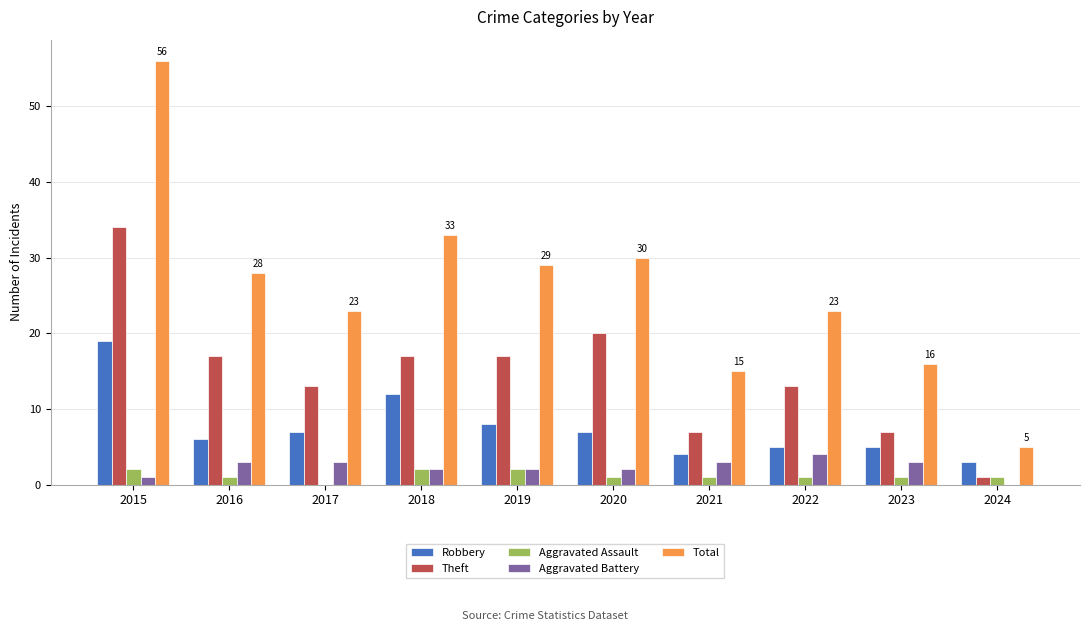

Reading left to right, what are all the values shown in this chart?

Robbery: 2015=19	2016=6	2017=7	2018=12	2019=8	2020=7	2021=4	2022=5	2023=5	2024=3
Theft: 2015=34	2016=17	2017=13	2018=17	2019=17	2020=20	2021=7	2022=13	2023=7	2024=1
Aggravated Assault: 2015=2	2016=1	2017=0	2018=2	2019=2	2020=1	2021=1	2022=1	2023=1	2024=1
Aggravated Battery: 2015=1	2016=3	2017=3	2018=2	2019=2	2020=2	2021=3	2022=4	2023=3	2024=0
Total: 2015=56	2016=28	2017=23	2018=33	2019=29	2020=30	2021=15	2022=23	2023=16	2024=5